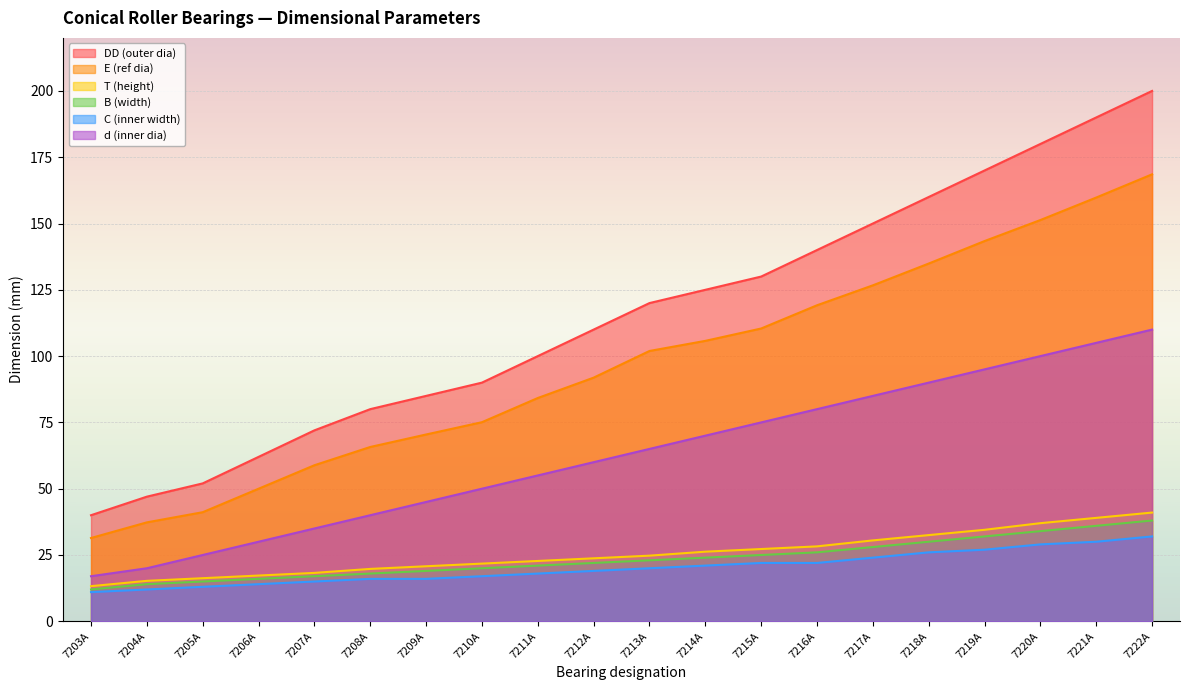

What is the minimum value for E (ref dia)?

31.4